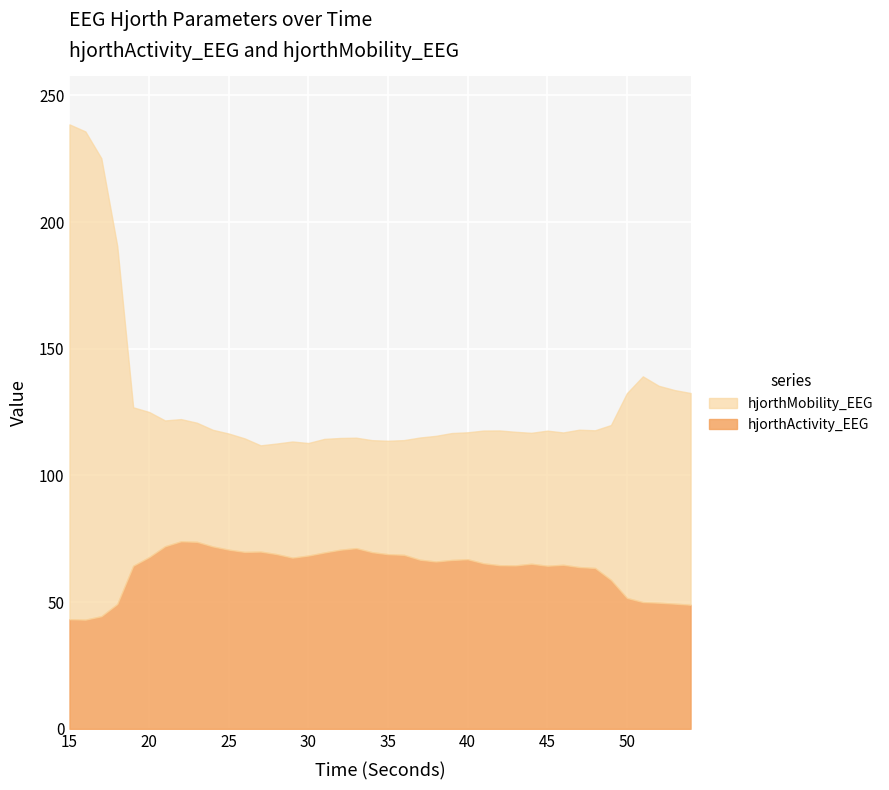

Count the number of data series in this chart.

2